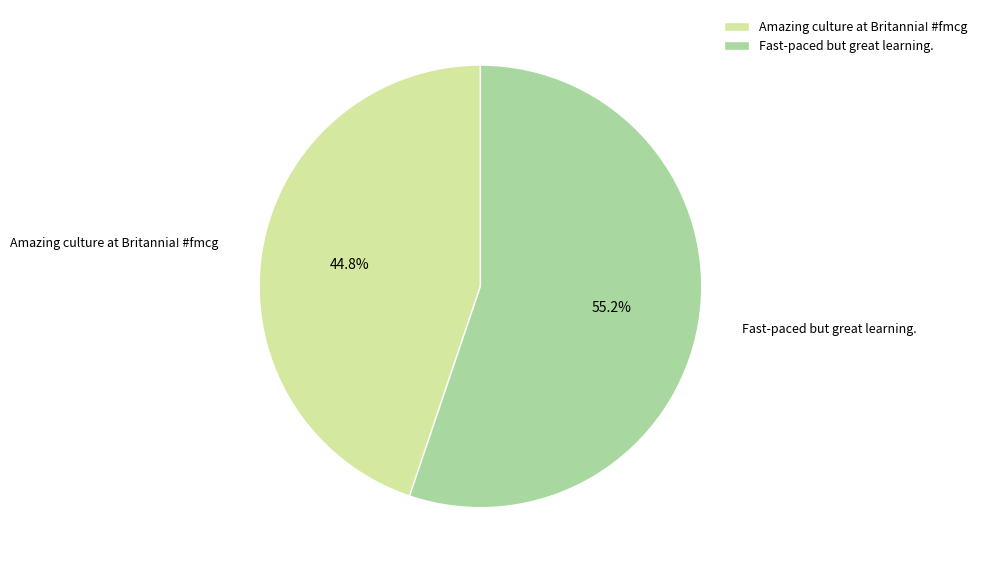

To the nearest percent, what is the difference between the Fast-paced but great learning. and Amazing culture at Britannia! #fmcg slice percentages?

10%